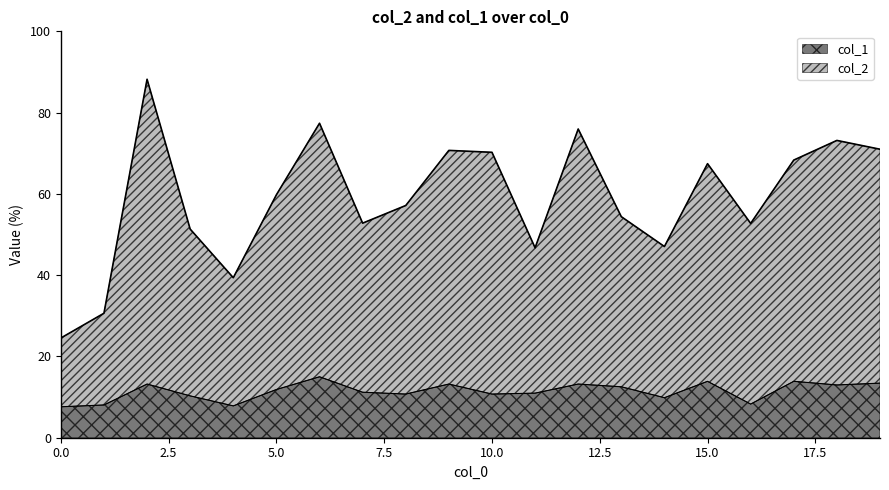

How many distinct data groups are displayed?

2